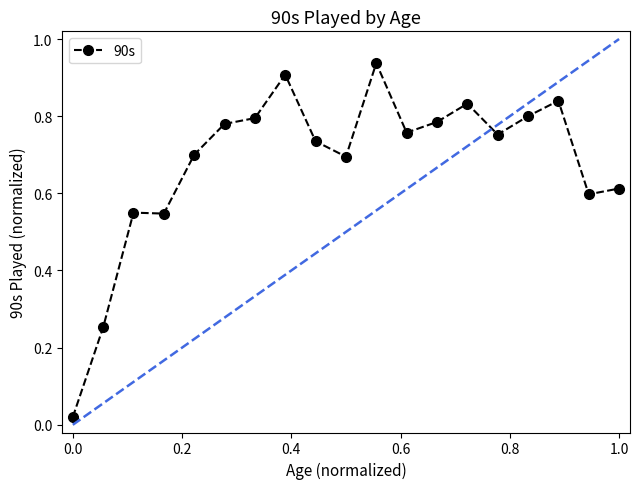

What is the value of the 17th point from the left?

0.8